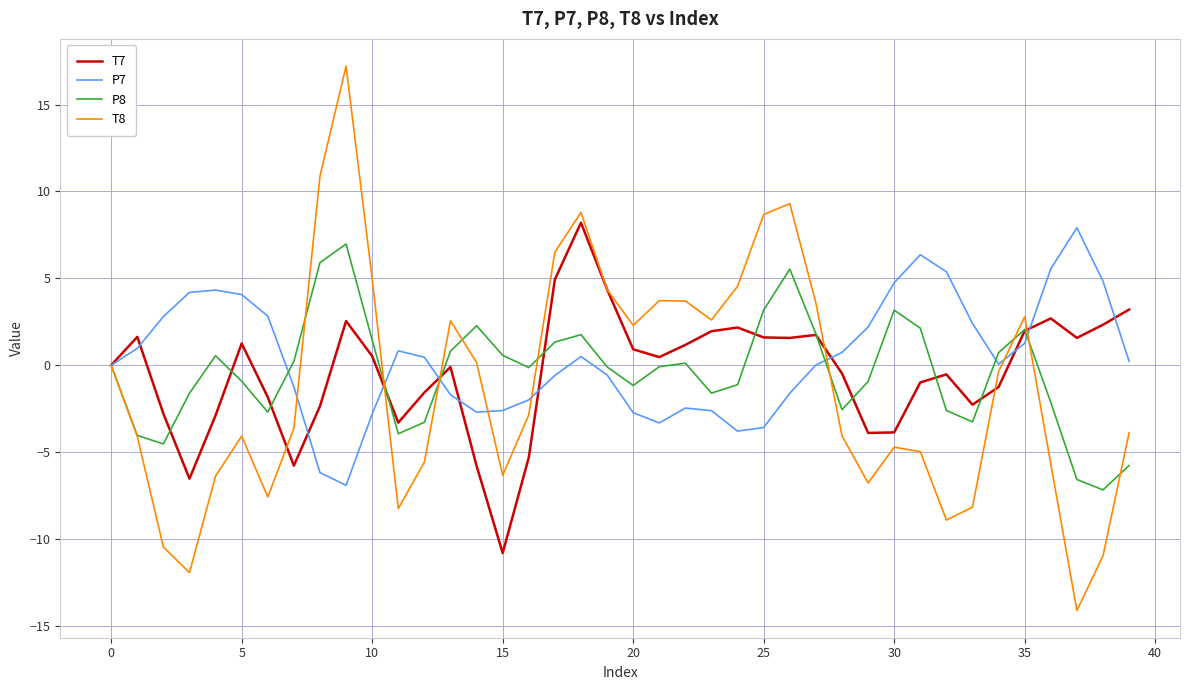

What is the minimum value shown in the chart?

-14.1